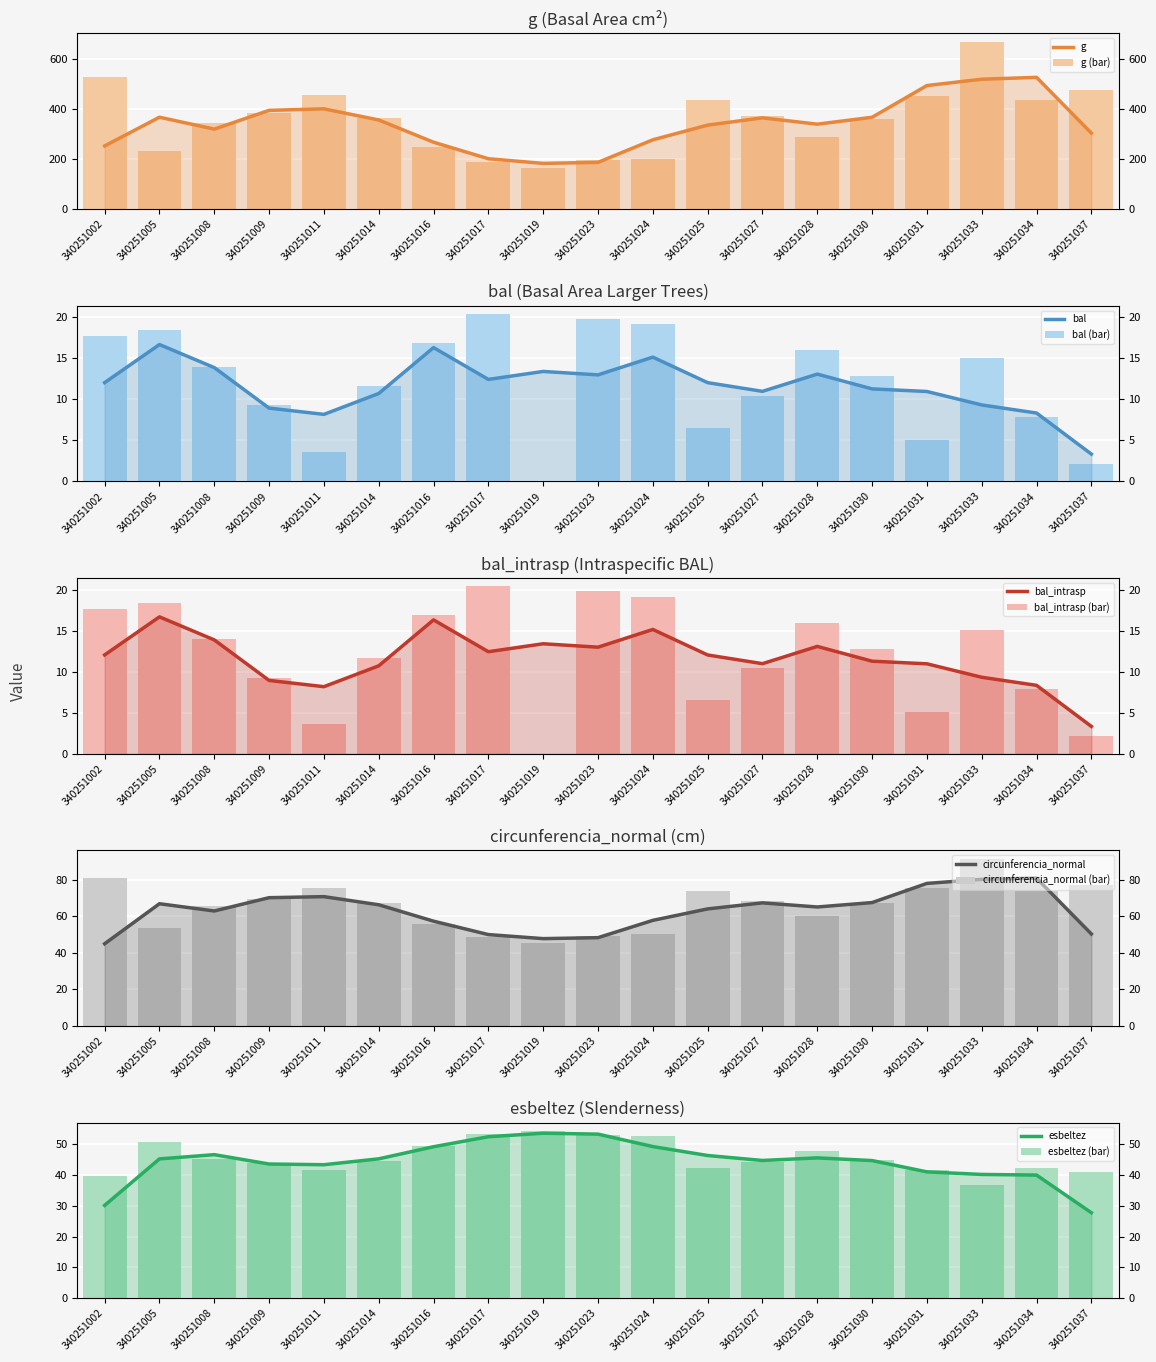

At which label does bal first exceed 12?

340251002